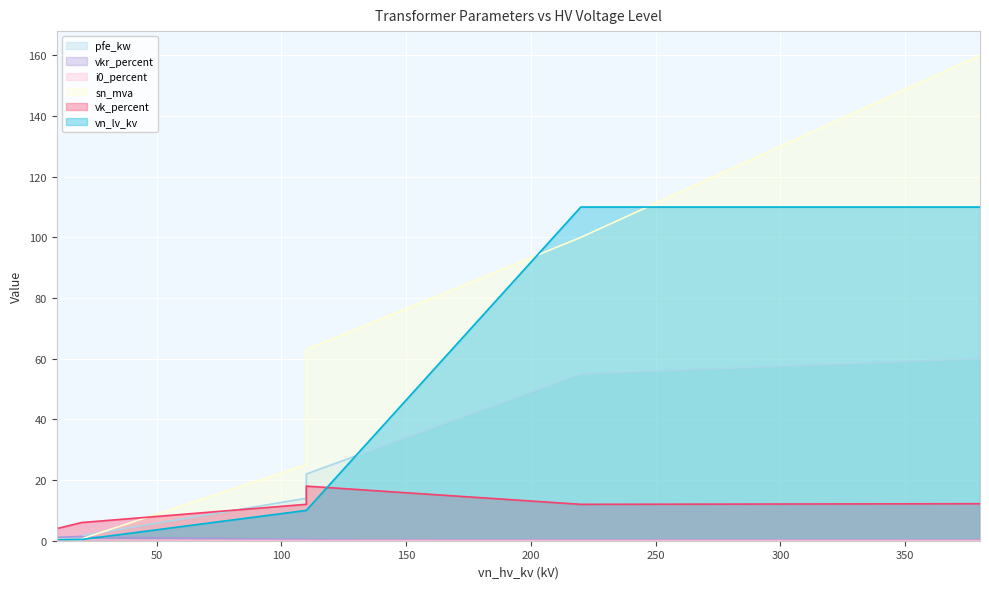

What is the greatest value displayed?

160.0